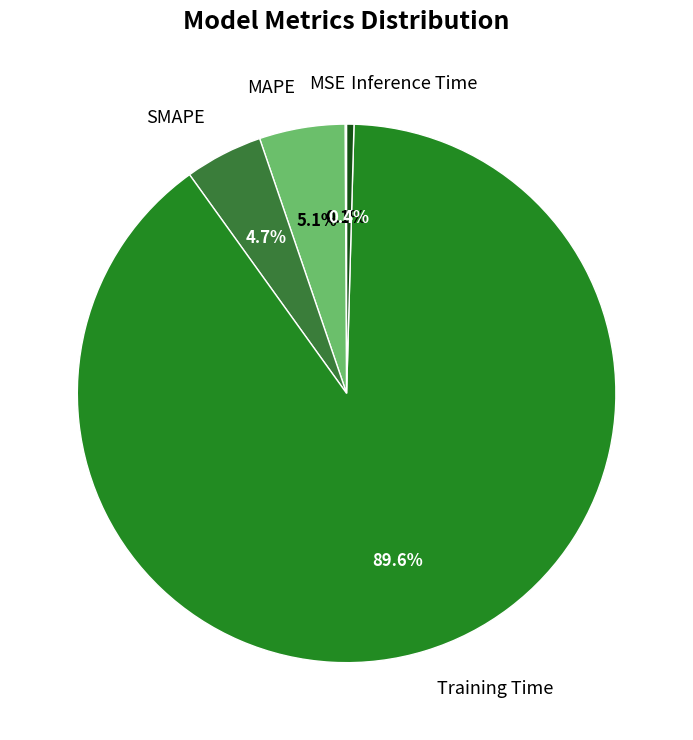

Which has a higher value, Inference Time or SMAPE?

SMAPE